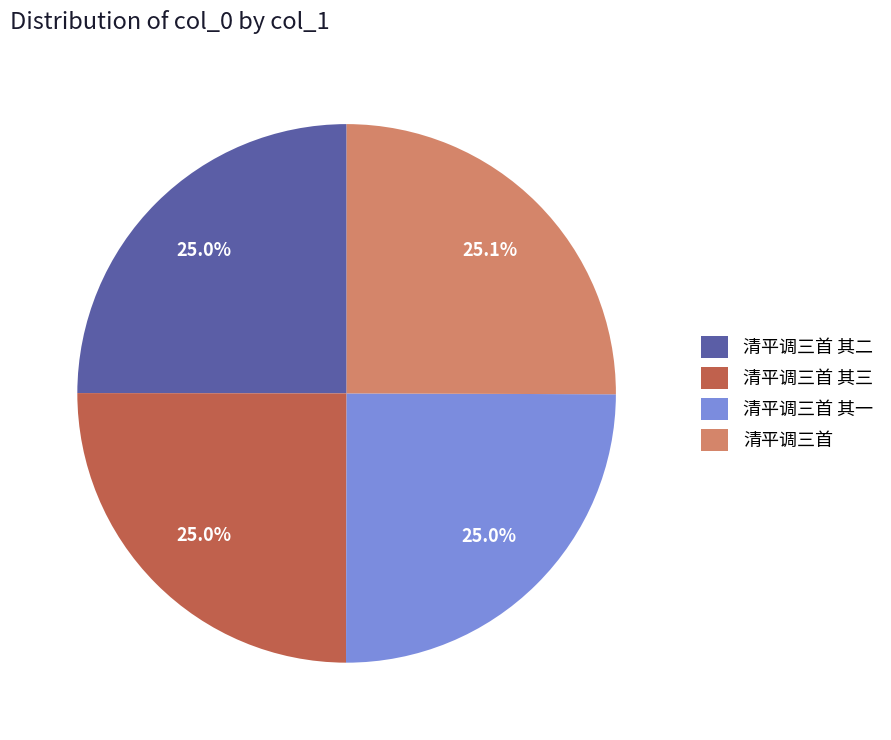

What is the ratio of the value at 清平调三首 其三 to the value at 清平调三首 其一?

1.0